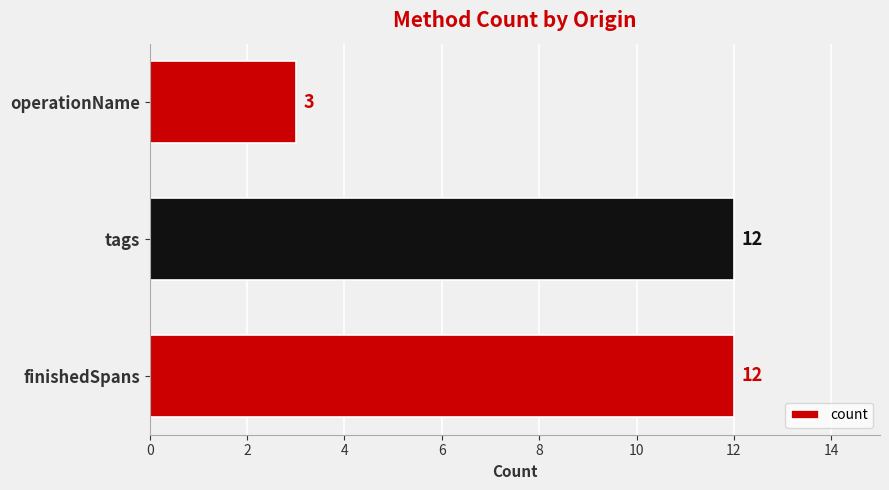

The value at finishedSpans is 12. True or false?

True